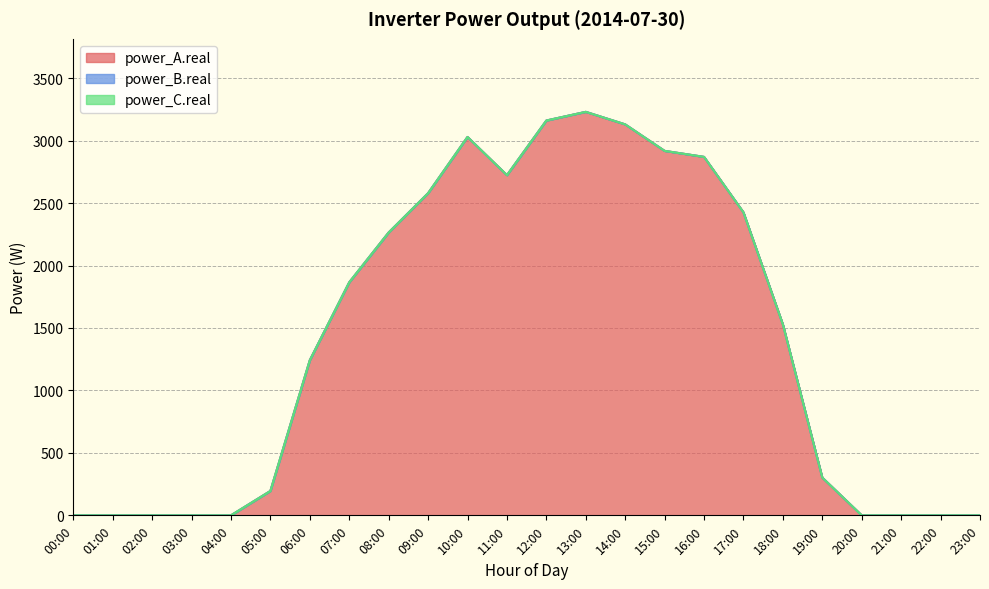

At which label does power_A.real first exceed 1528?

07:00